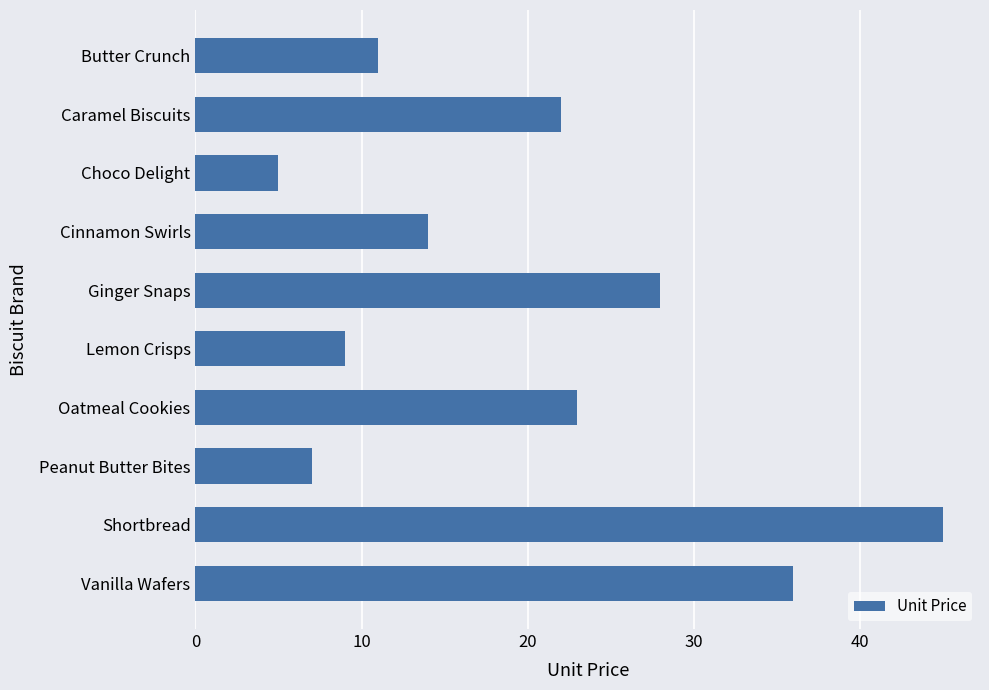

What is the maximum value shown in the chart?

45